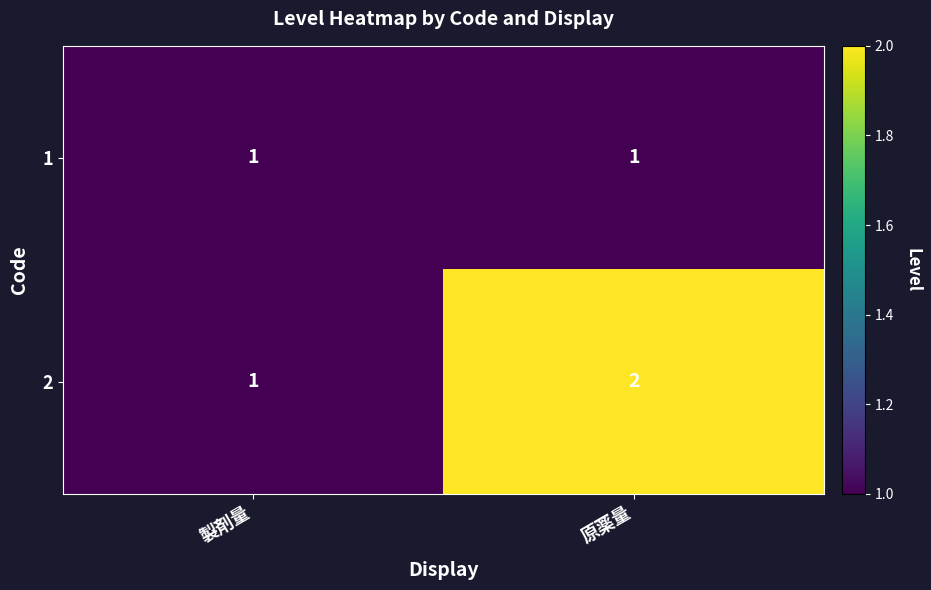

At which category does the chart reach its peak across all series?

原薬量